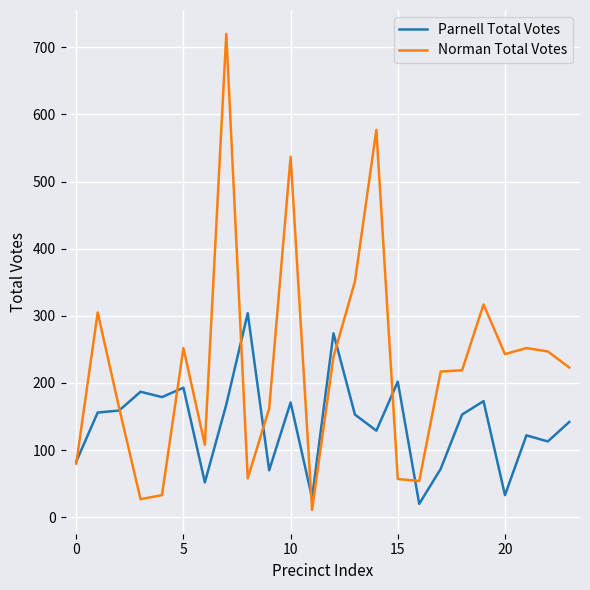

What is the greatest value displayed?

720